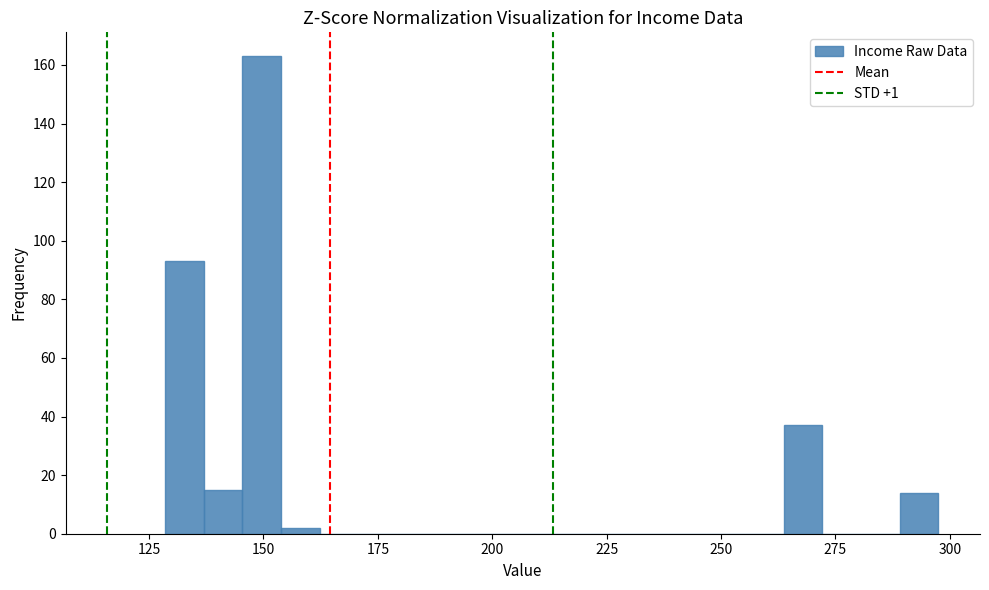

Read against the x-axis, roughly where is the centre of the tallest bar?

150